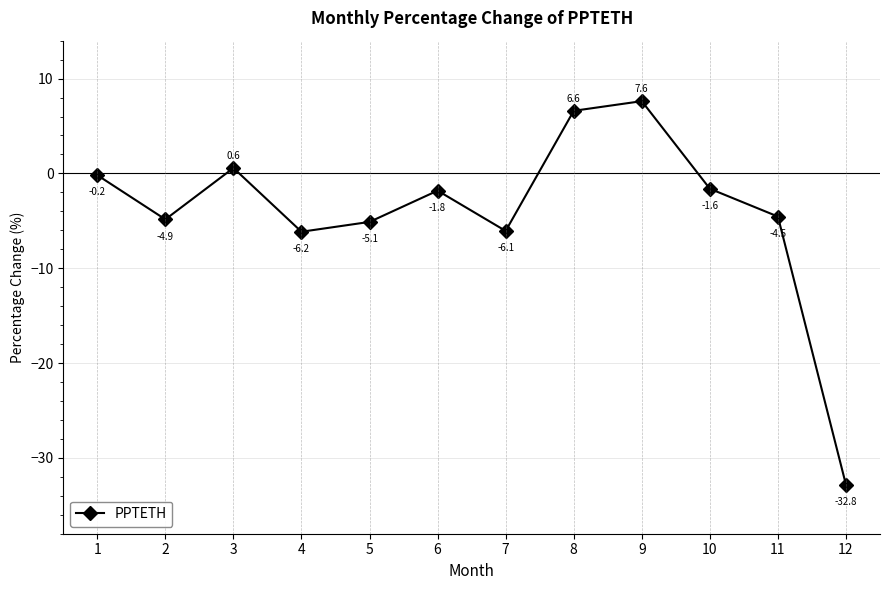

At which label does the data first exceed -1?

1